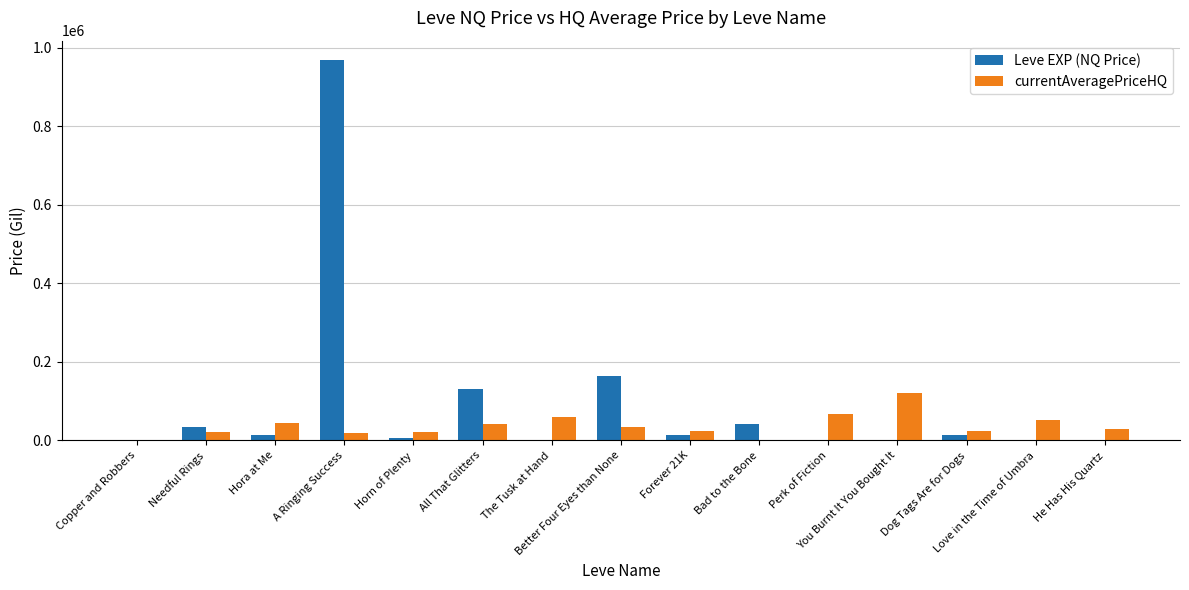

Count the number of categories in the chart.

15